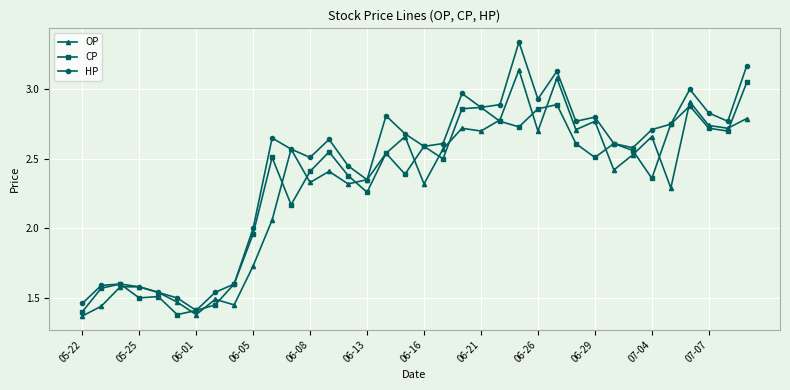

Which series has the widest spread of values?

HP